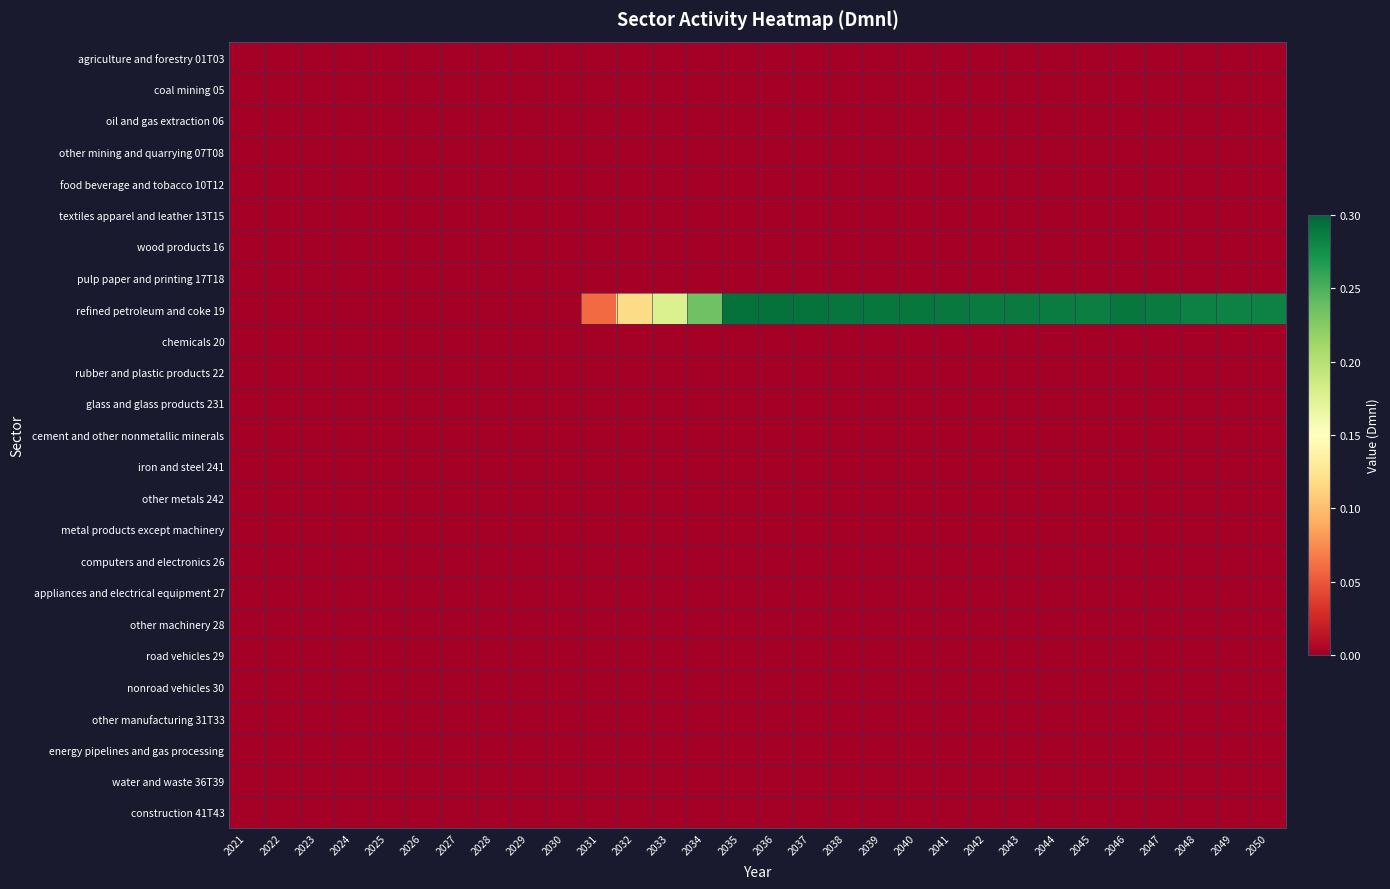

Which series changed the most between 2034 and 2047?

refined petroleum and coke 19